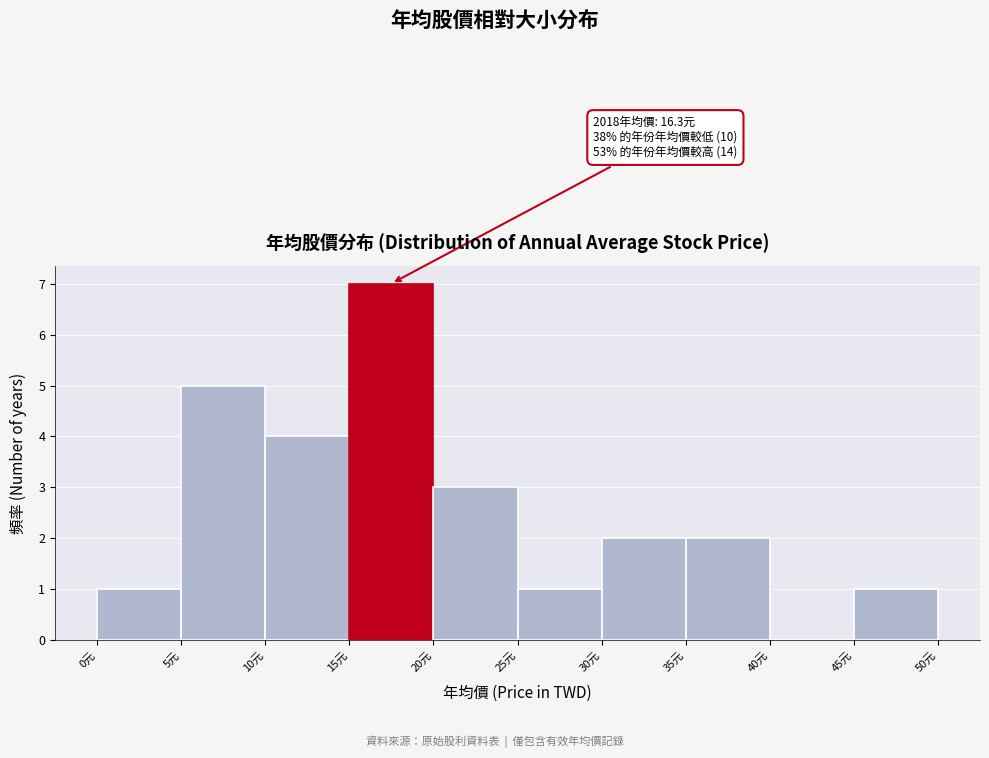

Which range on the x-axis has the tallest bar?

15 to 20